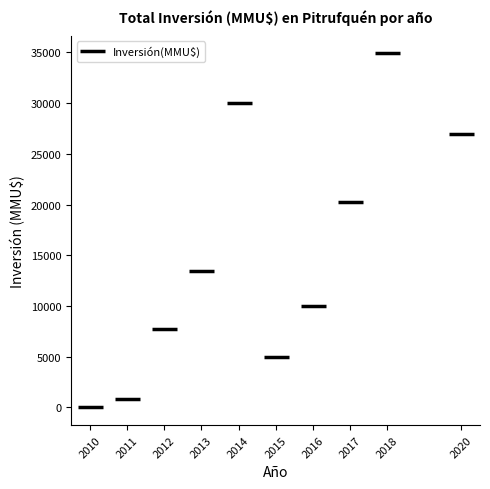

Reading left to right, extract all data points from this chart.

0	800	7700	13450	30020	5000	10000	20255	34903	27010